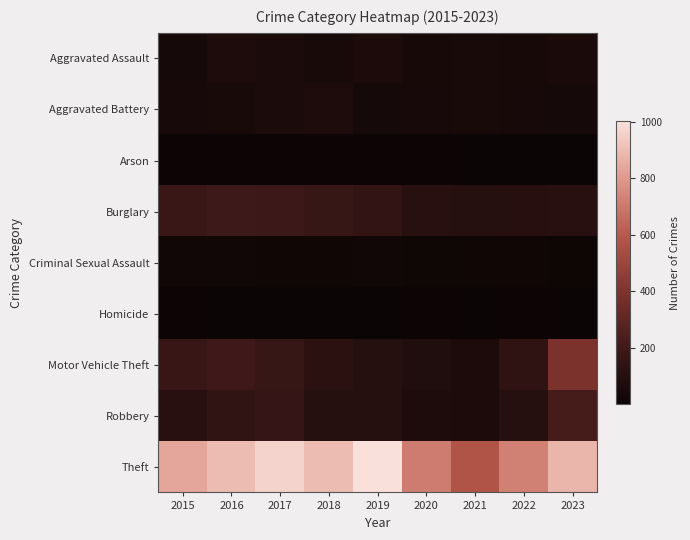

Reading left to right, what are all the values shown in this chart?

Aggravated Assault: 2015=42	2016=74	2017=67	2018=55	2019=68	2020=50	2021=52	2022=48	2023=57
Aggravated Battery: 2015=46	2016=53	2017=67	2018=73	2019=41	2020=46	2021=54	2022=45	2023=42
Arson: 2015=7	2016=8	2017=7	2018=7	2019=5	2020=7	2021=4	2022=3	2023=2
Burglary: 2015=180	2016=200	2017=193	2018=173	2019=153	2020=117	2021=106	2022=109	2023=116
Criminal Sexual Assault: 2015=27	2016=21	2017=20	2018=18	2019=23	2020=13	2021=20	2022=18	2023=11
Homicide: 2015=5	2016=4	2017=4	2018=3	2019=4	2020=5	2021=4	2022=6	2023=1
Motor Vehicle Theft: 2015=174	2016=201	2017=171	2018=129	2019=101	2020=82	2021=70	2022=140	2023=389
Robbery: 2015=112	2016=143	2017=164	2018=99	2019=99	2020=72	2021=68	2022=99	2023=221
Theft: 2015=836	2016=899	2017=966	2018=899	2019=1002	2020=710	2021=576	2022=726	2023=879